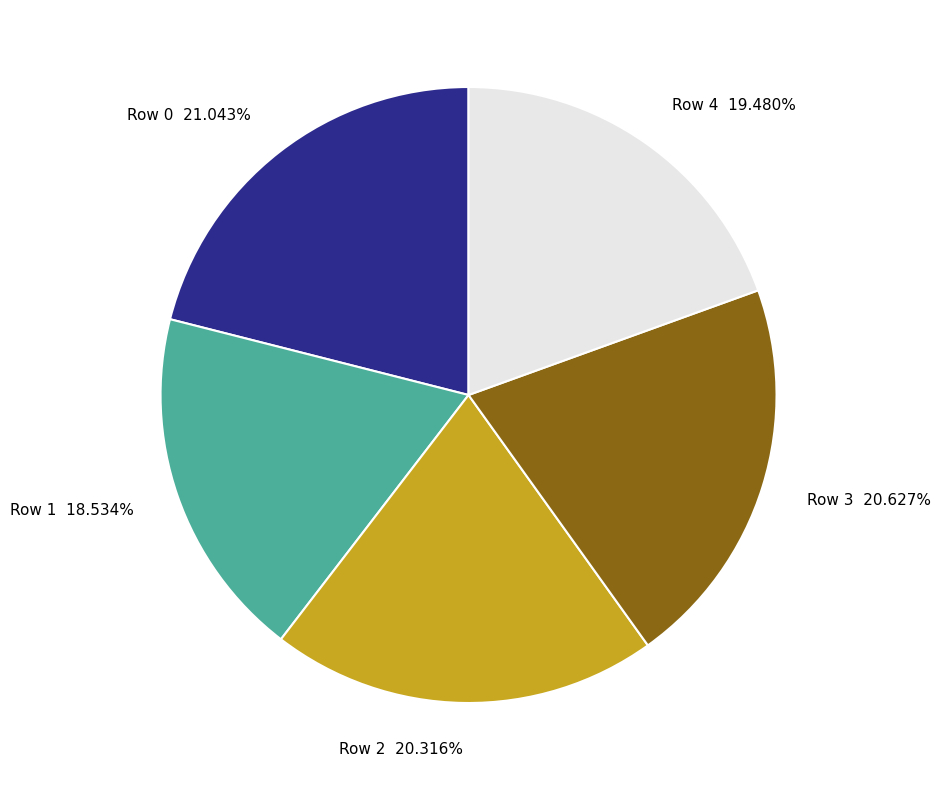

Is Row 0 the majority of the pie?

No